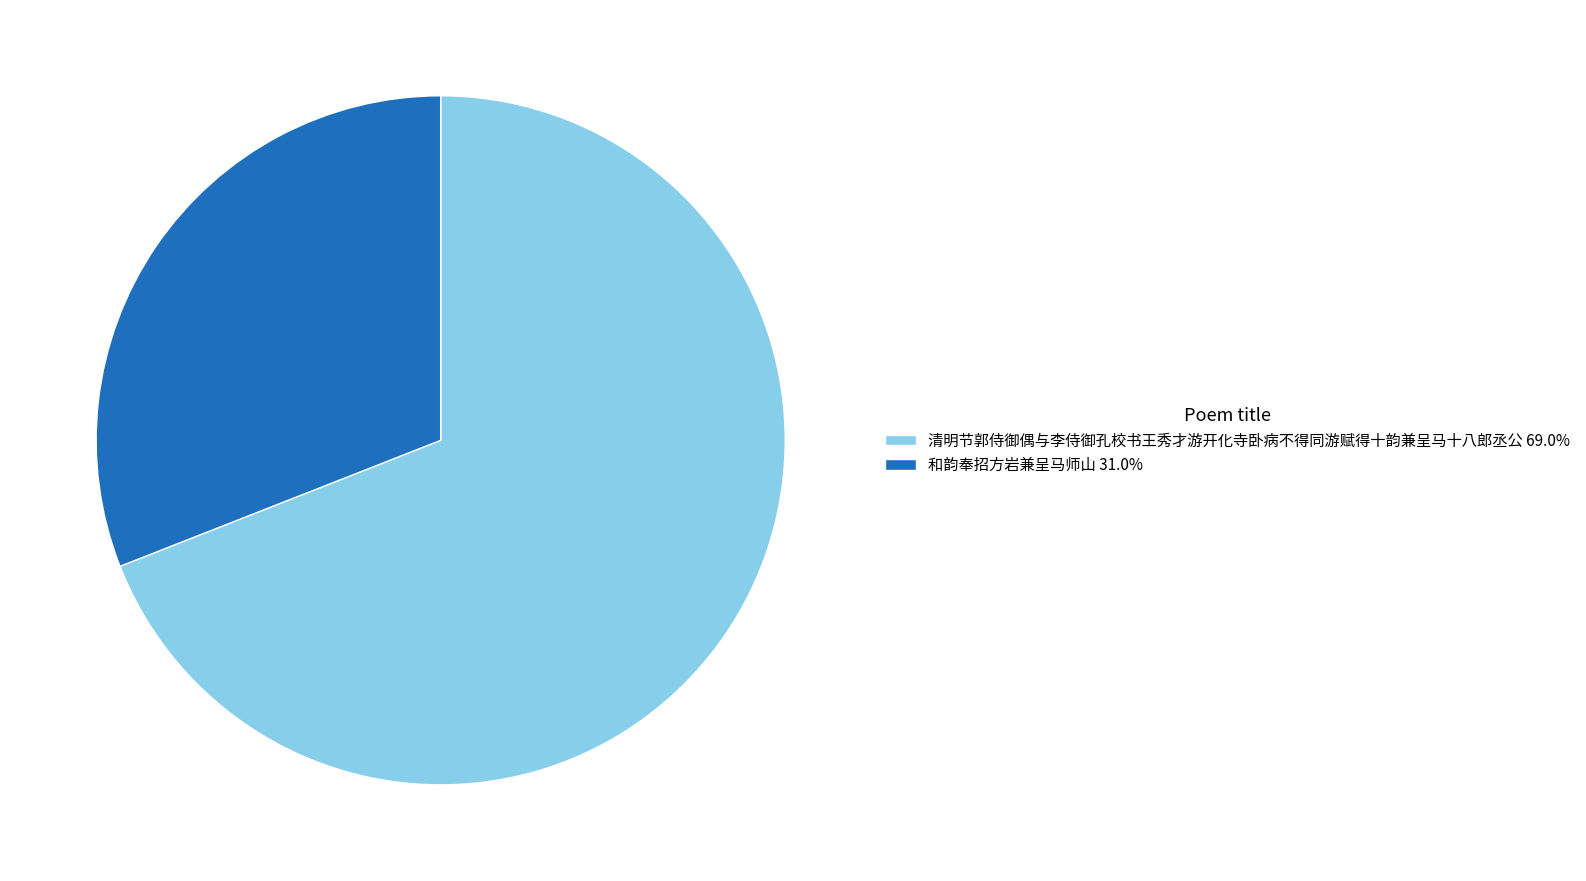

How many segments does this pie chart have?

2